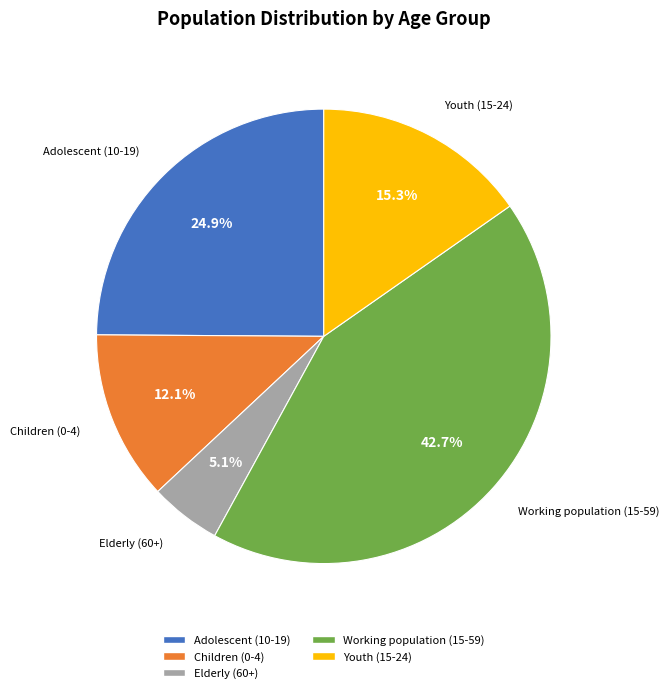

Which category has the biggest portion of the pie?

Working population (15-59)